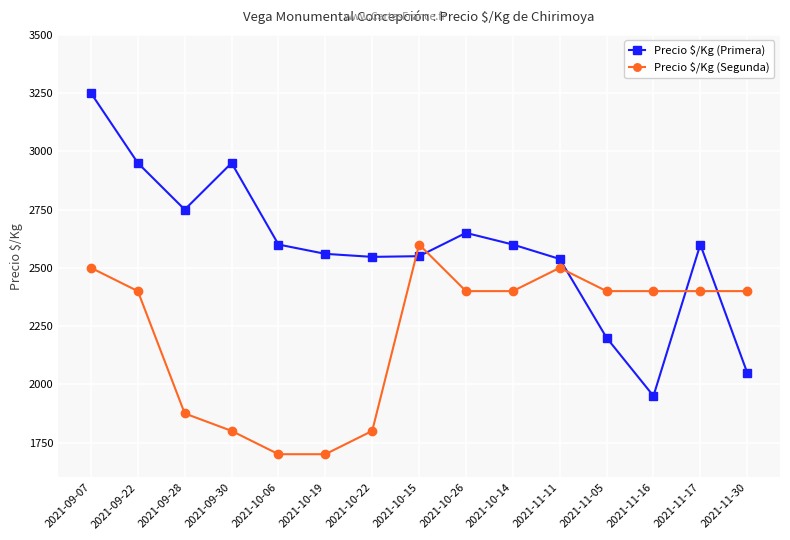

What is the difference between the Precio $/Kg (Segunda) values at 2021-09-22 and 2021-11-11?

100